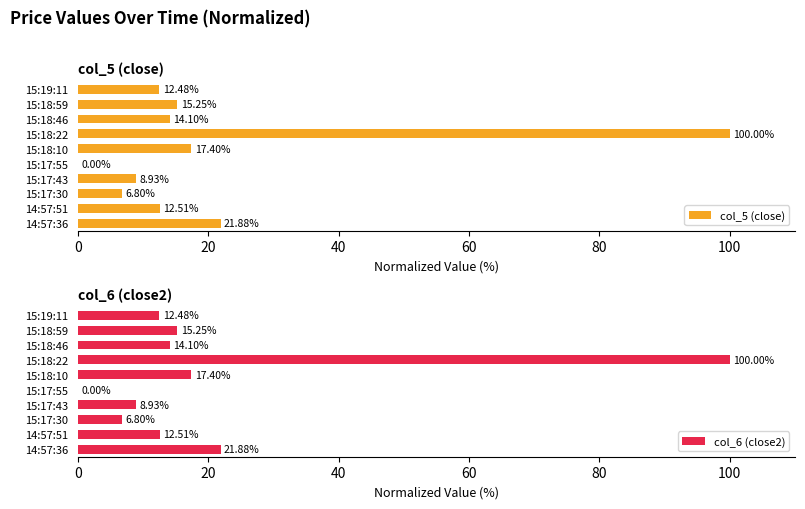

Rank the series by their average value, from lowest to highest.

col_6 (close2), col_5 (close)